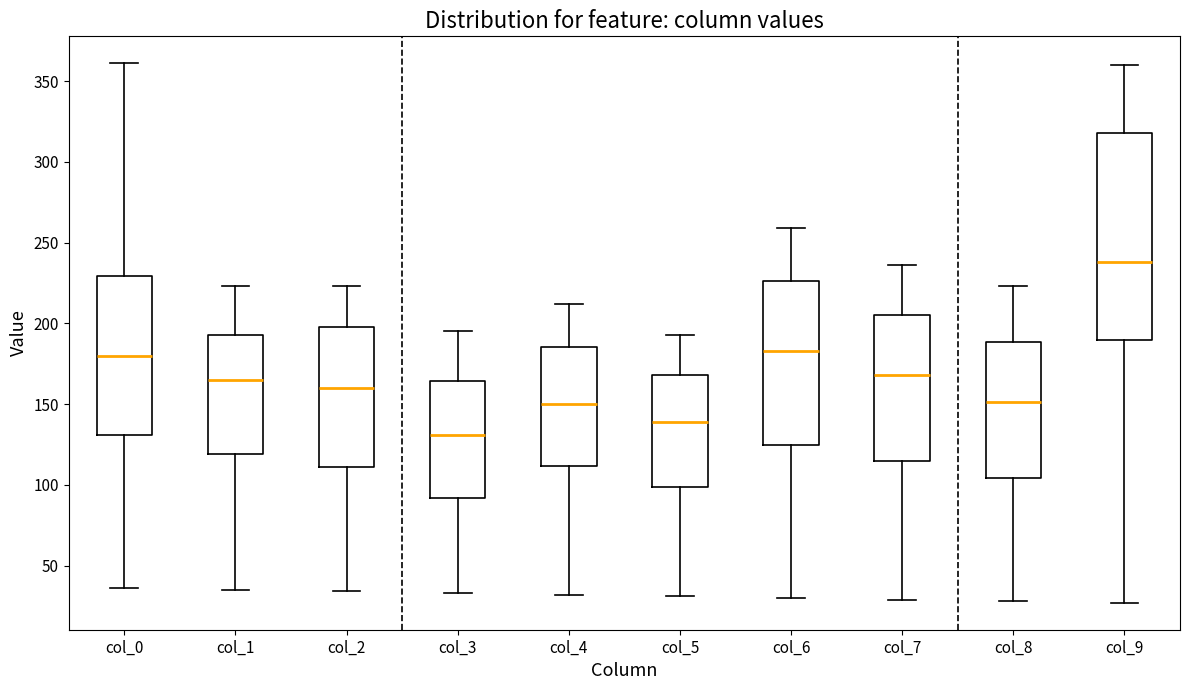

Reading left to right, read every box against the y-axis: the position of its median line, the range the box covers, and the ends of its whiskers. The values are not printed on the chart, so give them approximately, as read against the axis.

col_0: median 180, box 130 to 230, whiskers 35 to 360
col_1: median 165, box 120 to 195, whiskers 35 to 225
col_2: median 160, box 110 to 200, whiskers 35 to 225
col_3: median 130, box 90 to 165, whiskers 35 to 195
col_4: median 150, box 110 to 185, whiskers 30 to 210
col_5: median 140, box 100 to 170, whiskers 30 to 195
col_6: median 185, box 125 to 225, whiskers 30 to 260
col_7: median 170, box 115 to 205, whiskers 30 to 235
col_8: median 150, box 105 to 190, whiskers 30 to 225
col_9: median 240, box 190 to 320, whiskers 25 to 360